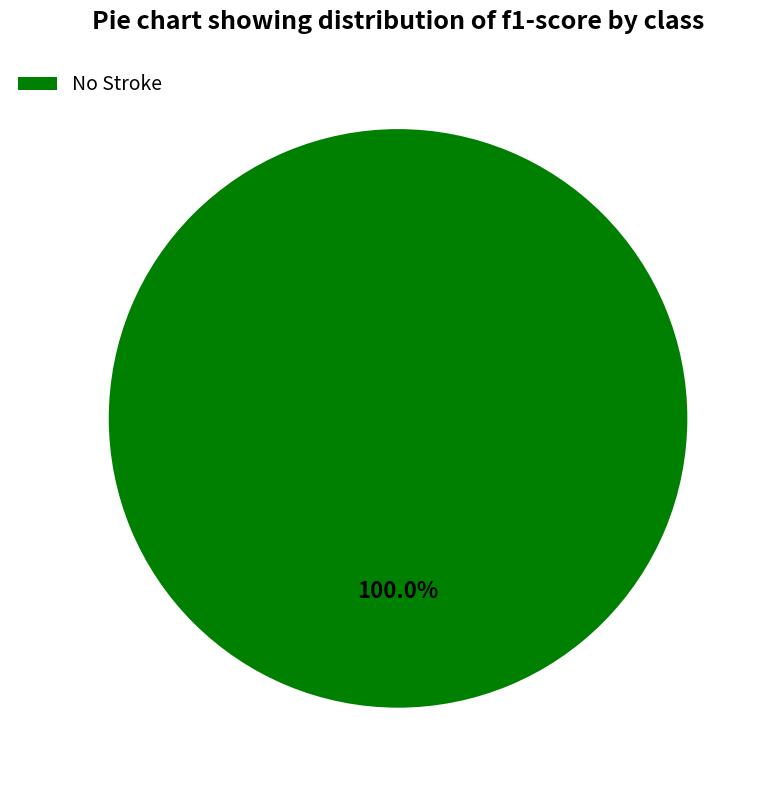

Rank the categories by value from highest to lowest.

No Stroke